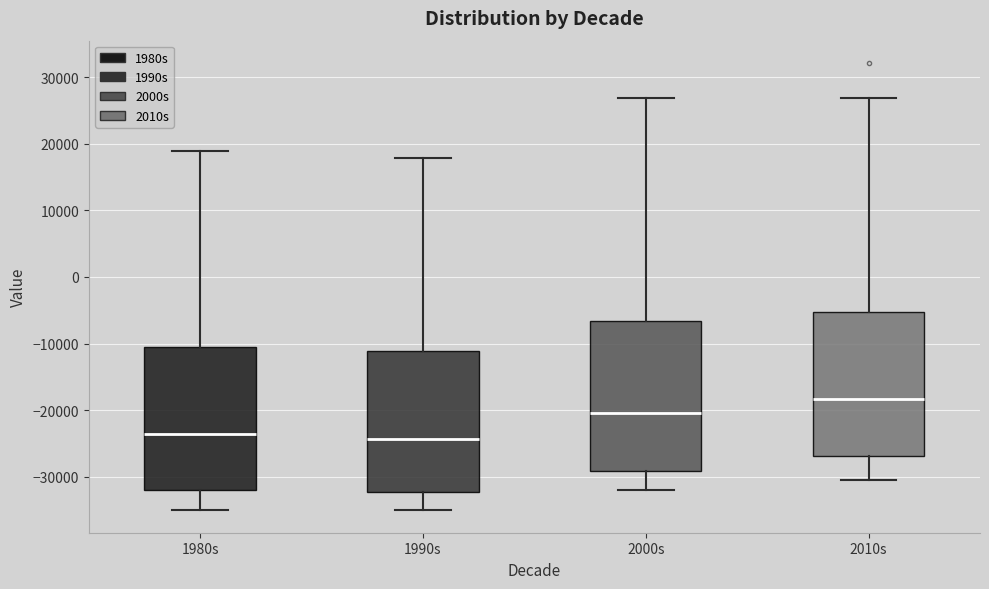

Reading left to right, read every box against the y-axis: the position of its median line, the range the box covers, and the ends of its whiskers. The values are not printed on the chart, so give them approximately, as read against the axis.

1980s: median -24000, box -32000 to -10000, whiskers -35000 to 19000
1990s: median -24000, box -32000 to -11000, whiskers -35000 to 18000
2000s: median -20000, box -29000 to -7000, whiskers -32000 to 27000
2010s: median -18000, box -27000 to -5000, whiskers -31000 to 27000